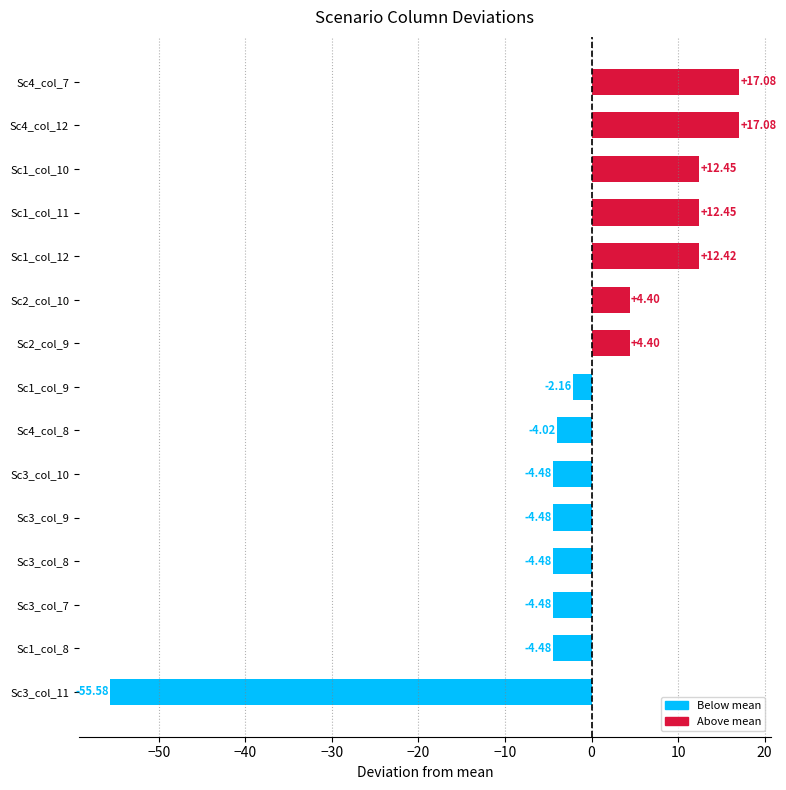

Which has a higher value, Sc1_col_12 or Sc2_col_9?

Sc1_col_12